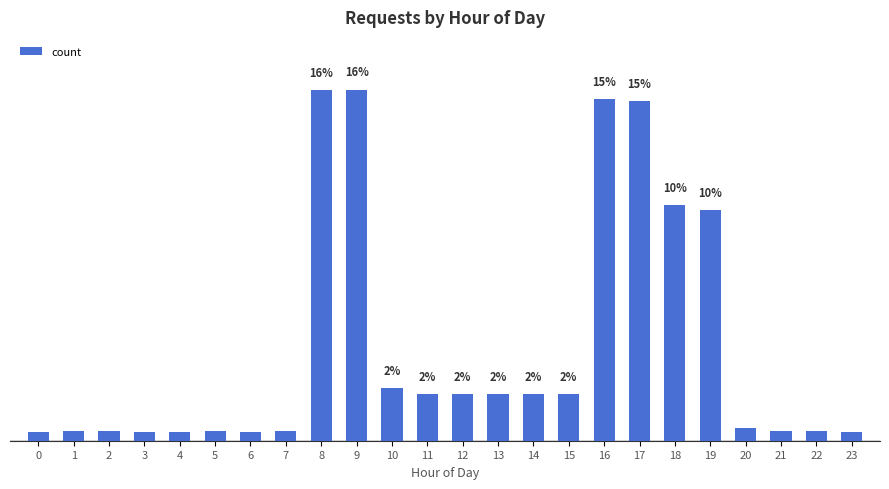

At which label does the data first exceed 7928?

8